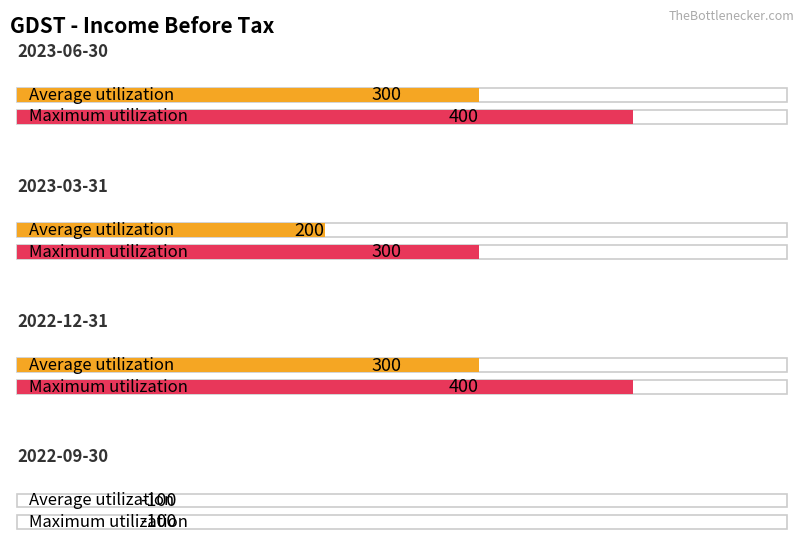

What is the highest value of the Average utilization series?

300